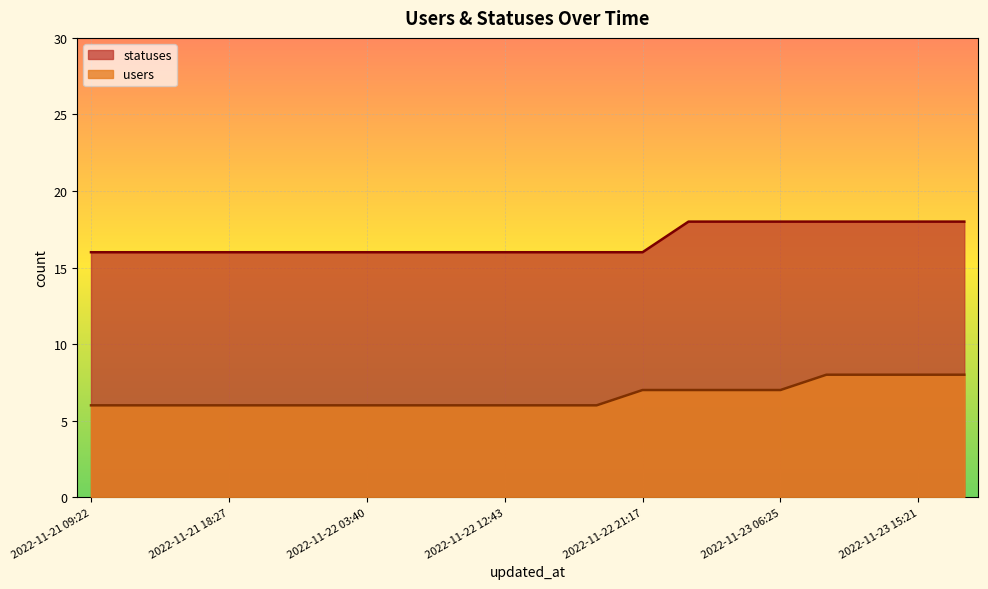

True or false: statuses has a value of 9 at 2022-11-21 15:23.

False